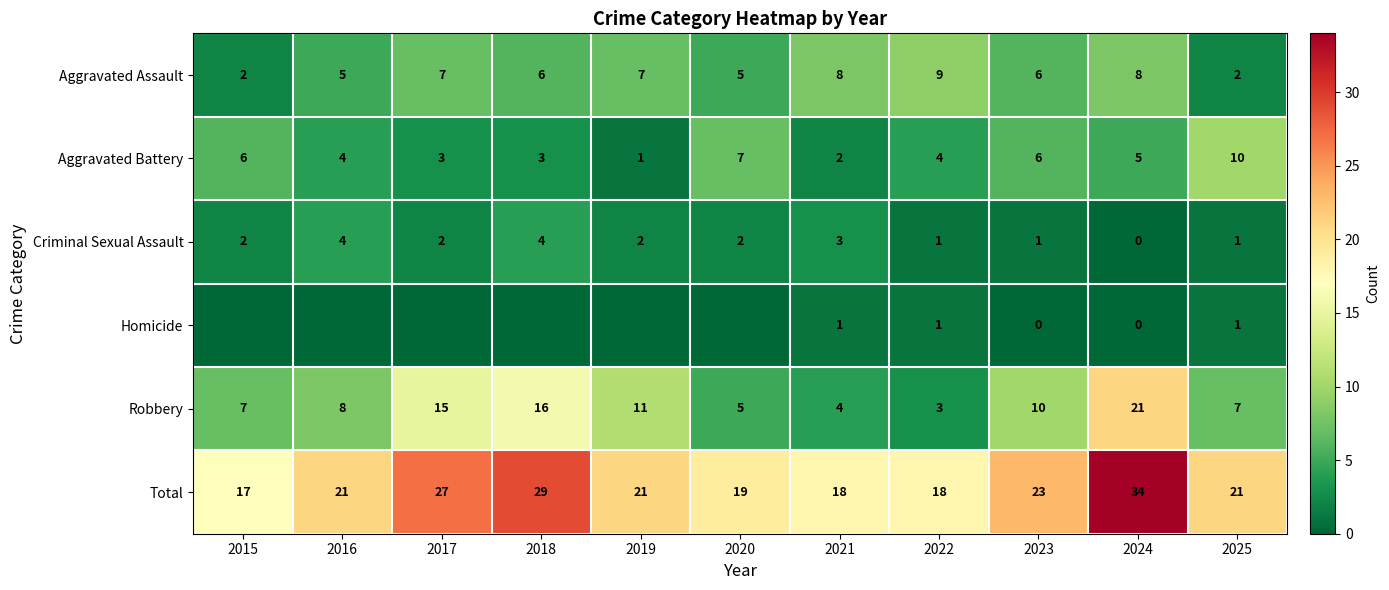

At which label does Aggravated Assault reach its peak?

2022